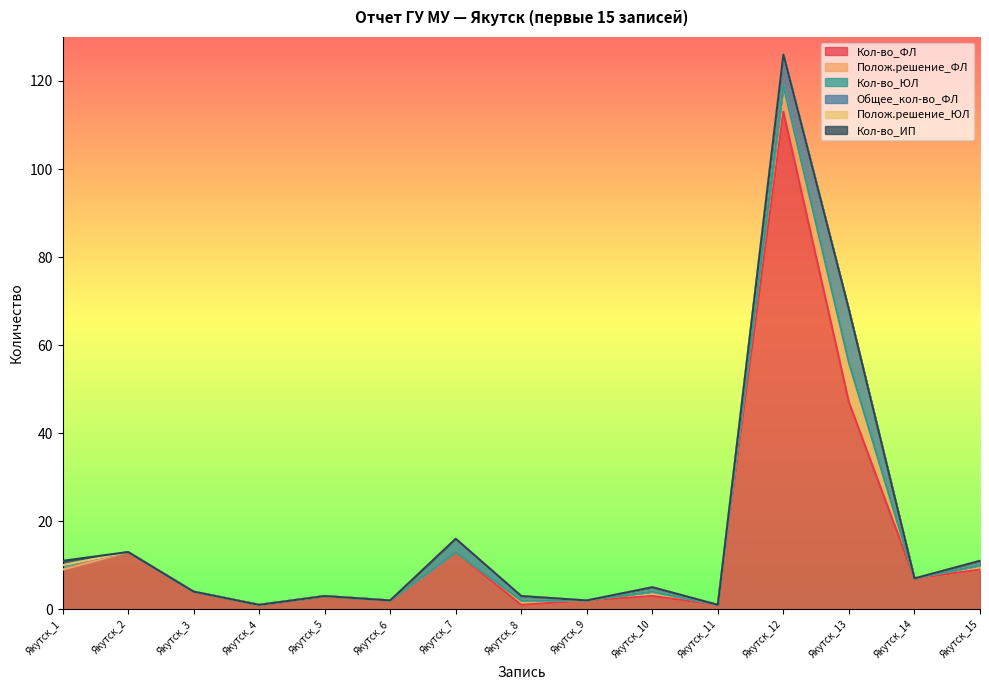

Does the chart have visible grid lines?

No